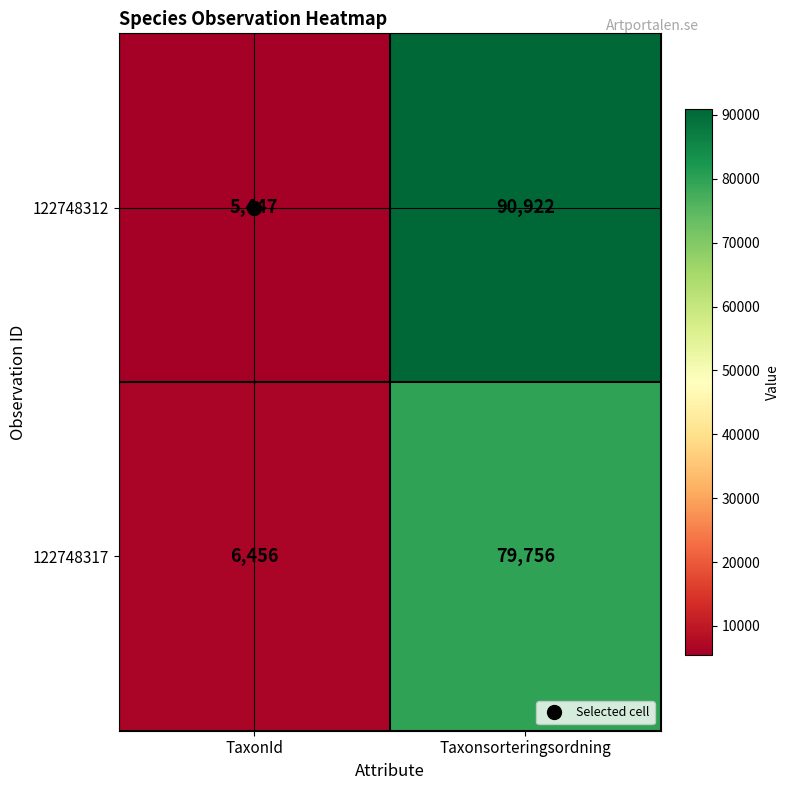

What is the spread (max minus min) of values at Taxonsorteringsordning?

11166